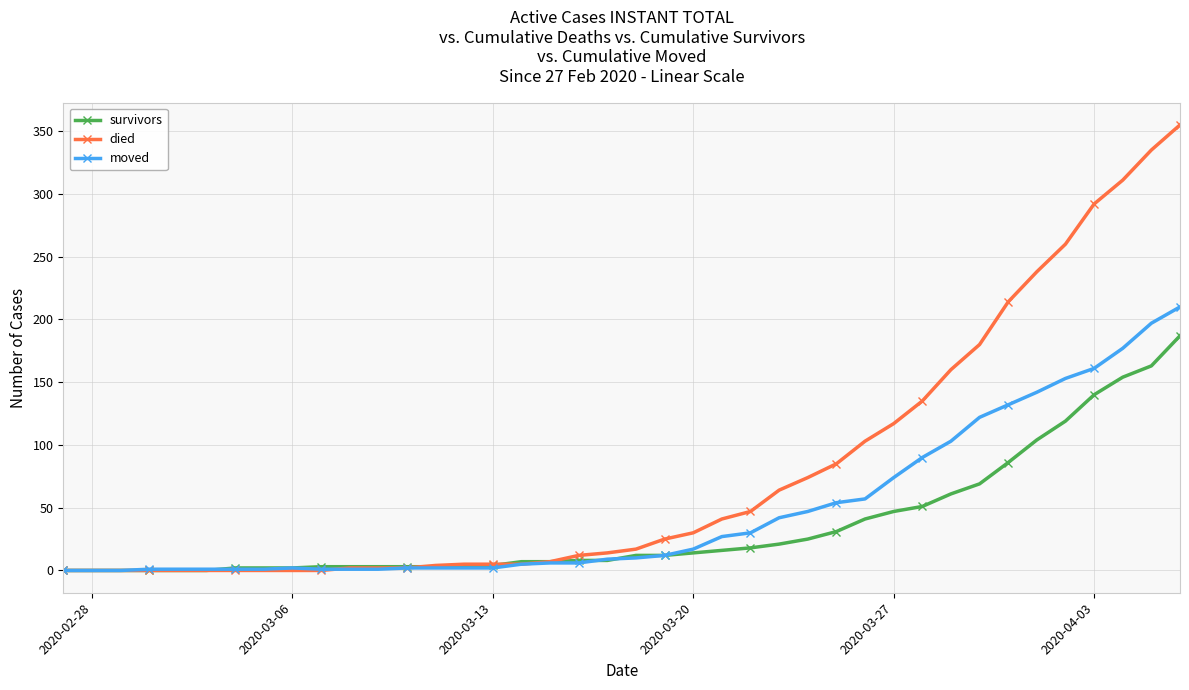

List the series in order of their overall mean, highest first.

died, moved, survivors